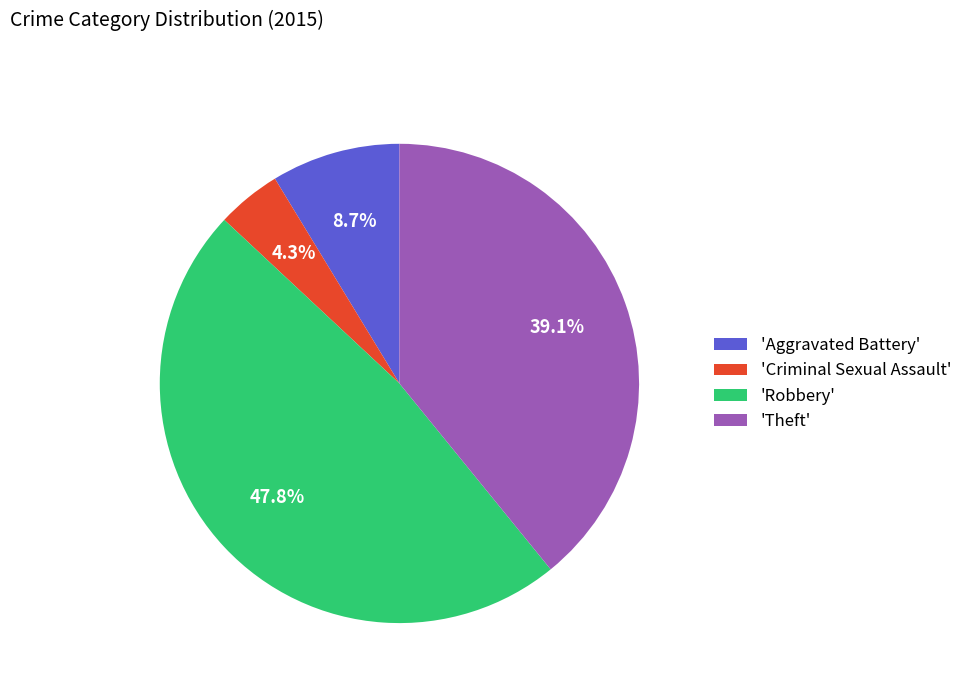

Approximately how many times larger is the value at 'Aggravated Battery' compared to 'Criminal Sexual Assault'?

2.0